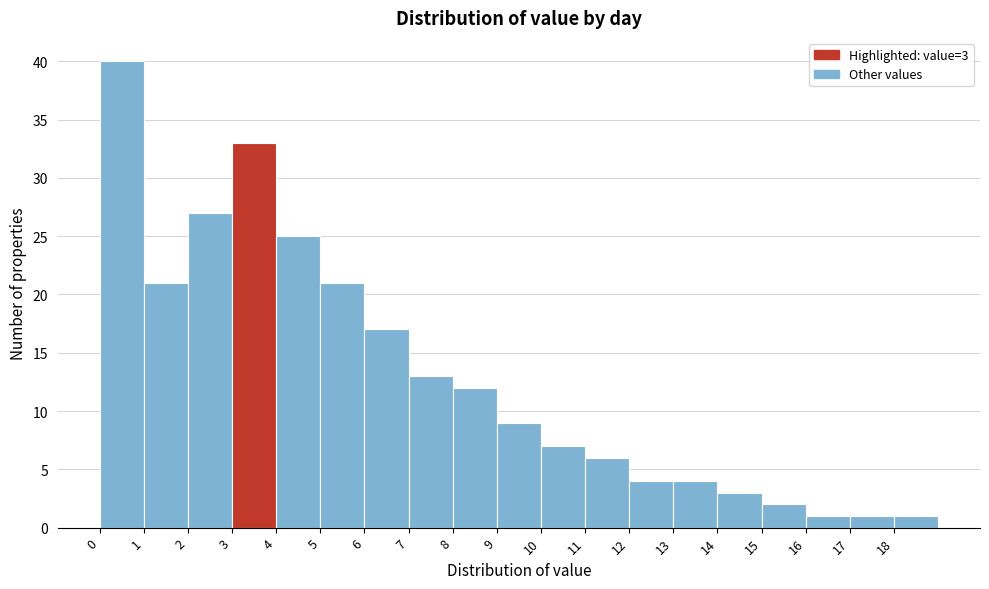

Over which range of the x-axis is the bar tallest?

0 to 1